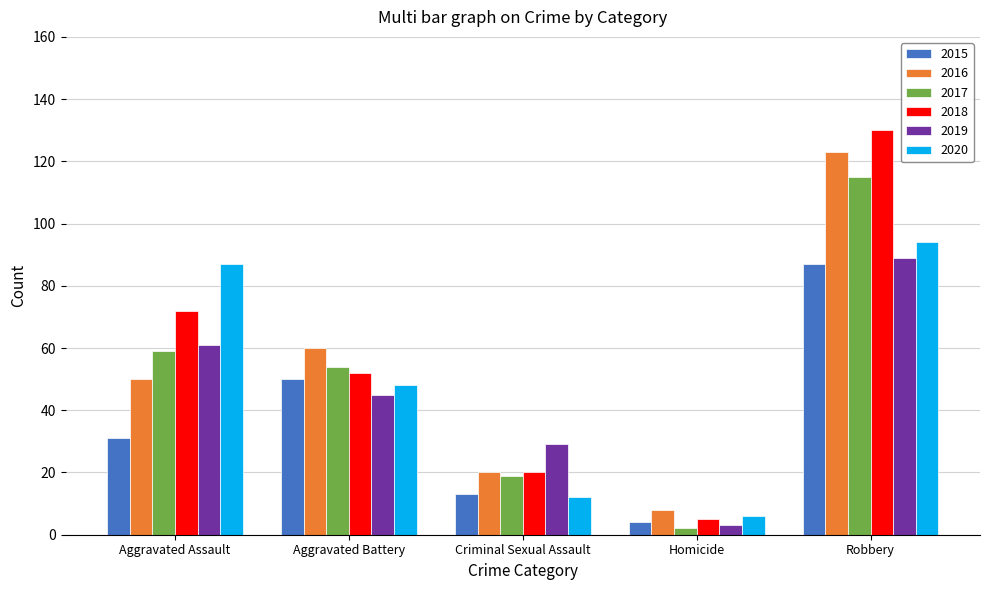

What is the greatest value displayed?

130